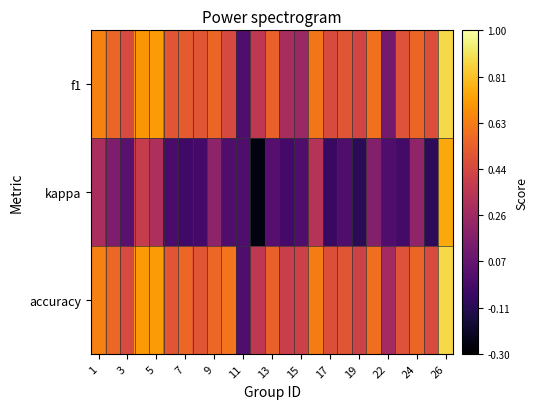

What is the maximum value shown in the chart?

0.9